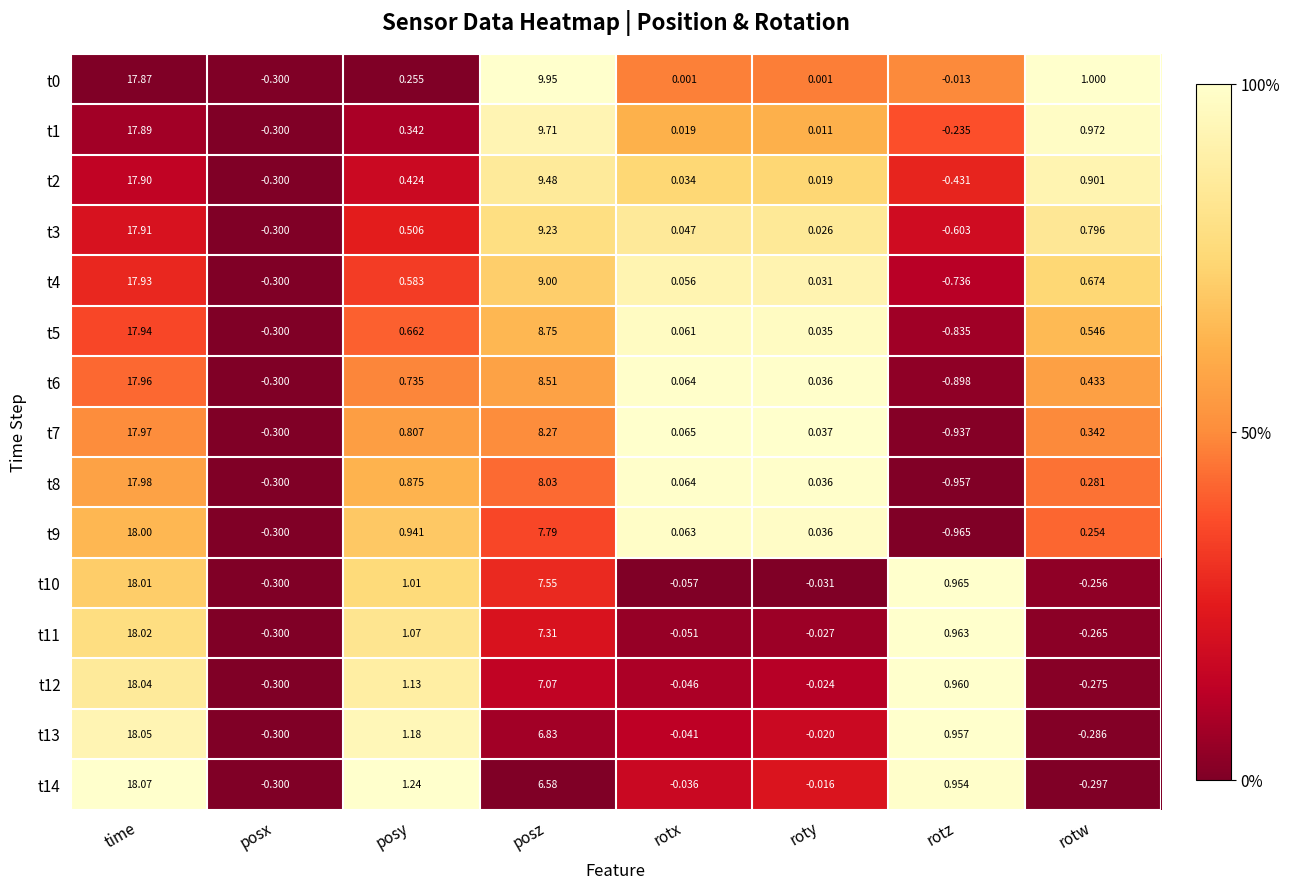

List the labels in order of t7 value, smallest first.

rotz, posx, roty, rotx, rotw, posy, posz, time